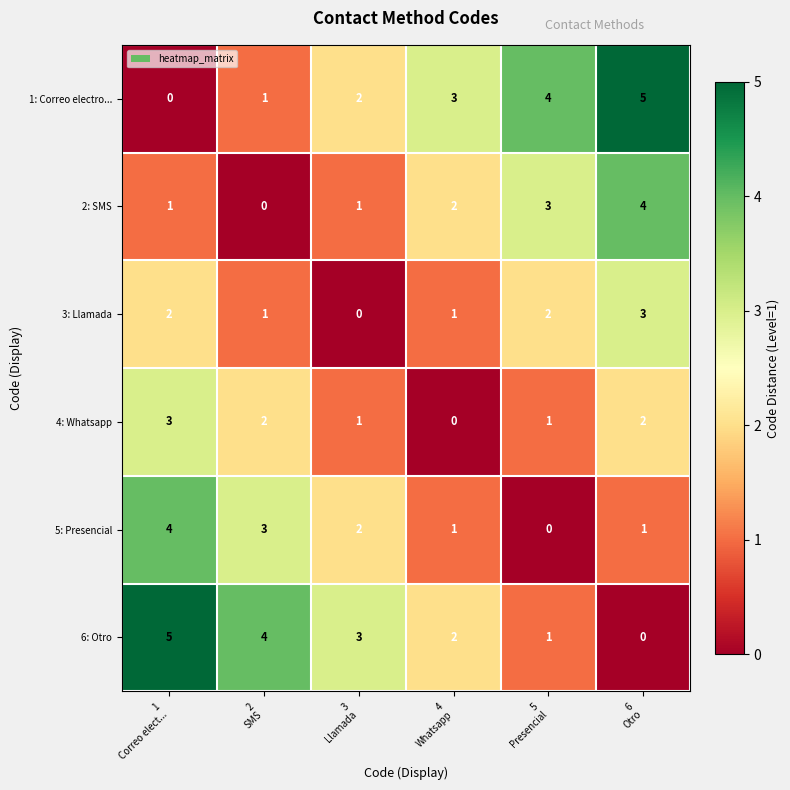

At how many categories does at least one series exceed 2?

6